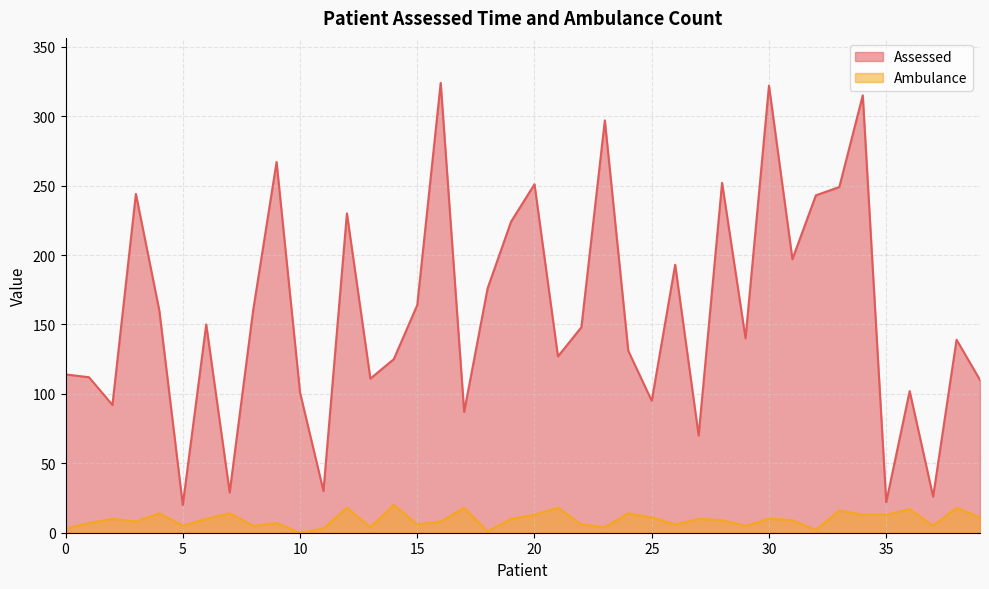

Read the Ambulance value at 26, to the nearest 10.

10